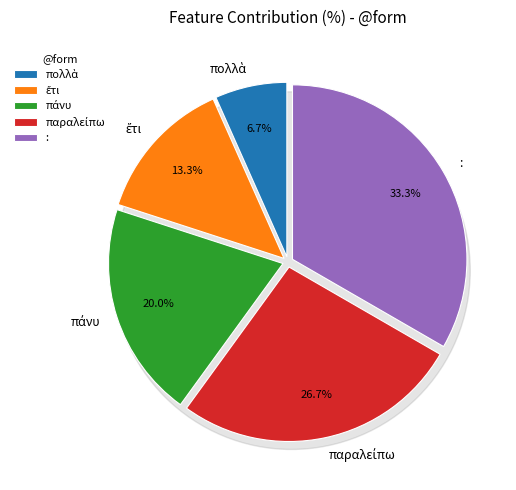

Does πολλὰ account for over 50% of the chart?

No